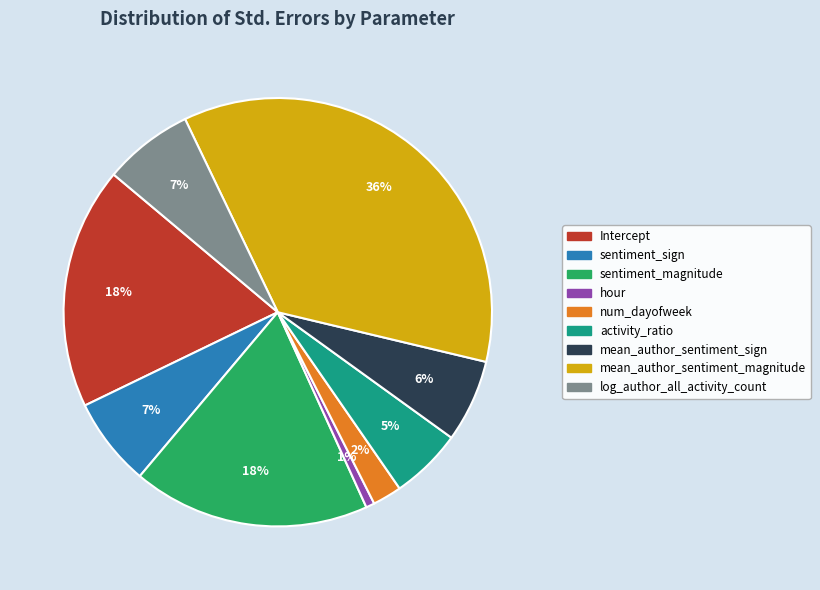

What is the largest slice in the pie chart?

mean_author_sentiment_magnitude